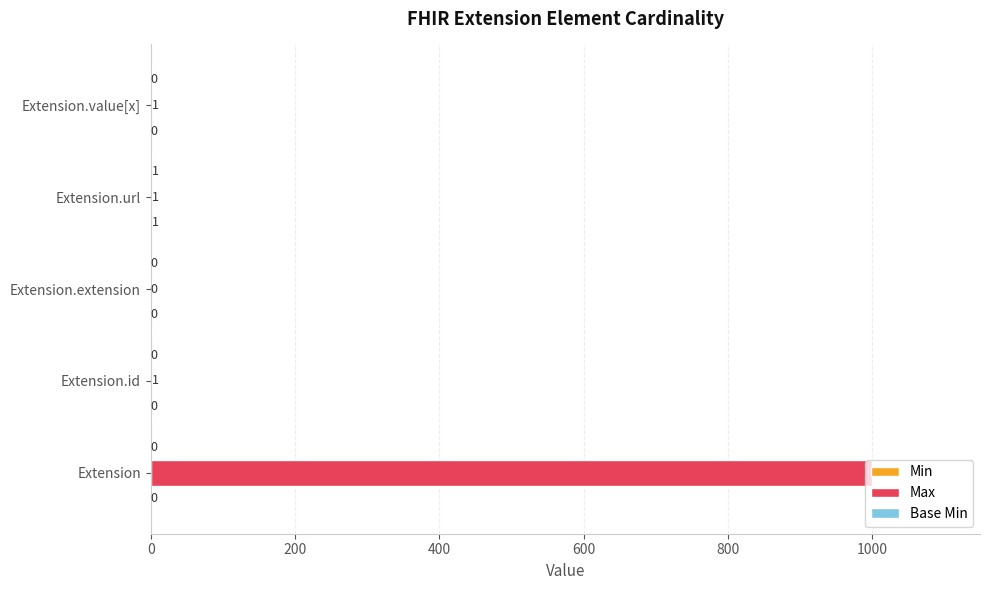

What value does the Max series have at Extension, to the nearest 100?

1000